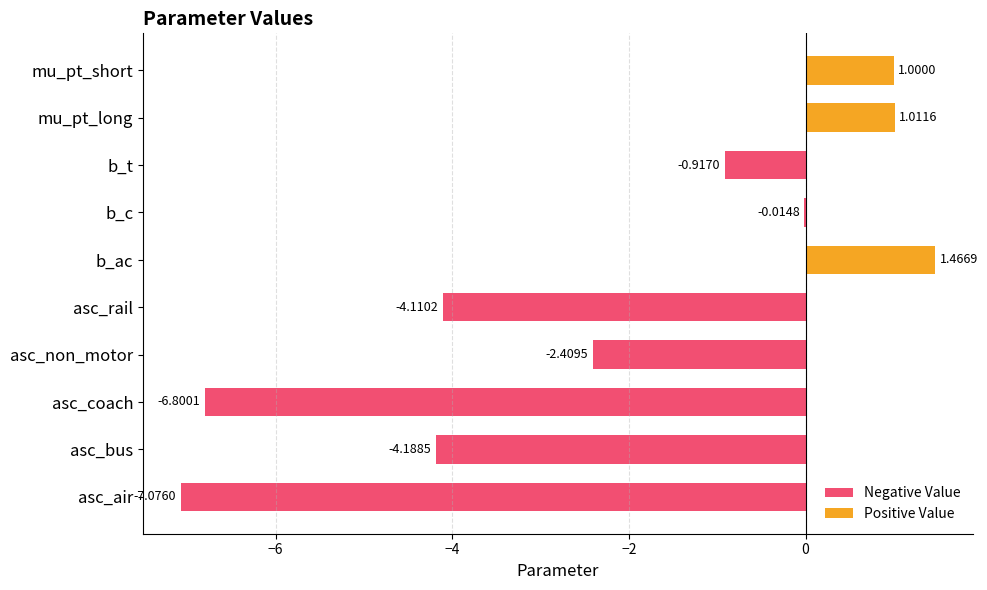

Reading right to left, what are all the values shown in this chart?

1.0	1.0	-0.9	-0.0	1.5	-4.1	-2.4	-6.8	-4.2	-7.1